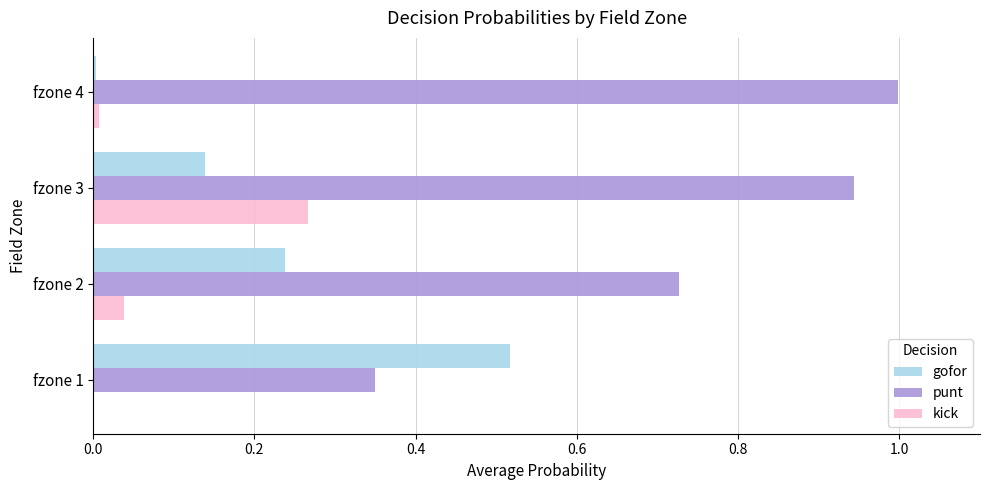

How many data points does each series have?

4